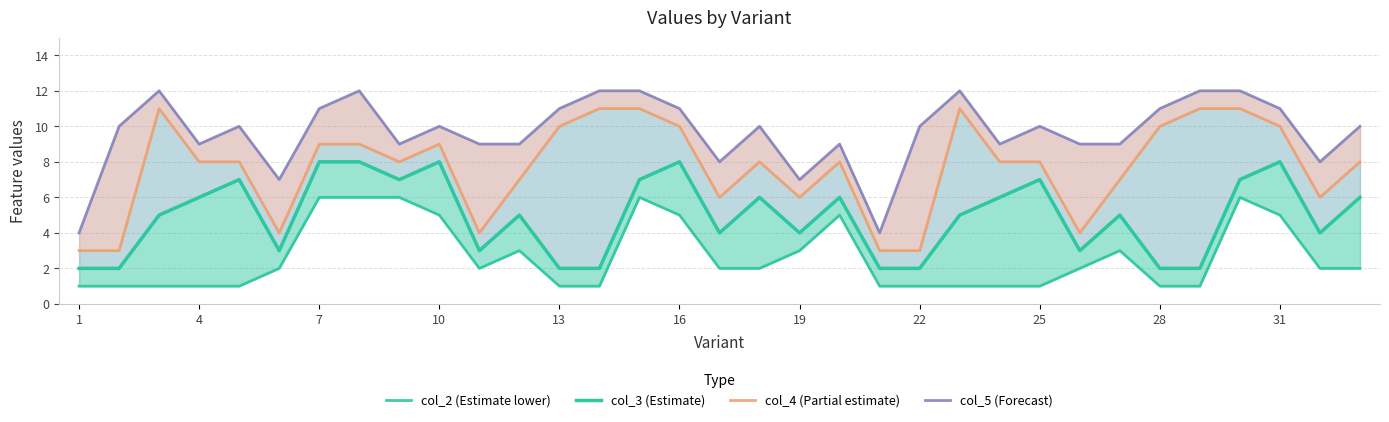

How many lines are shown in the chart?

4